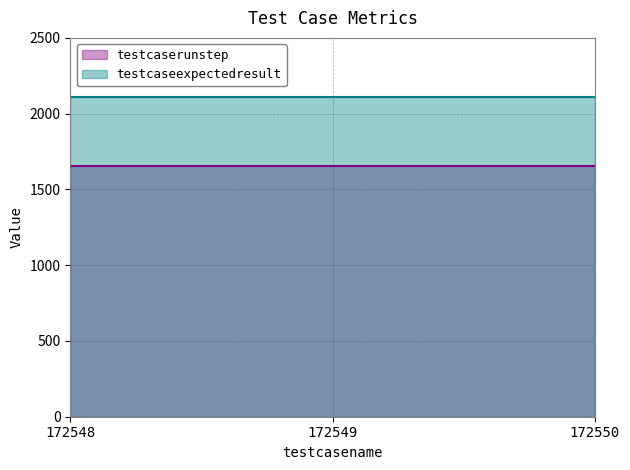

What are all the series names shown in the legend?

testcaserunstep, testcaseexpectedresult